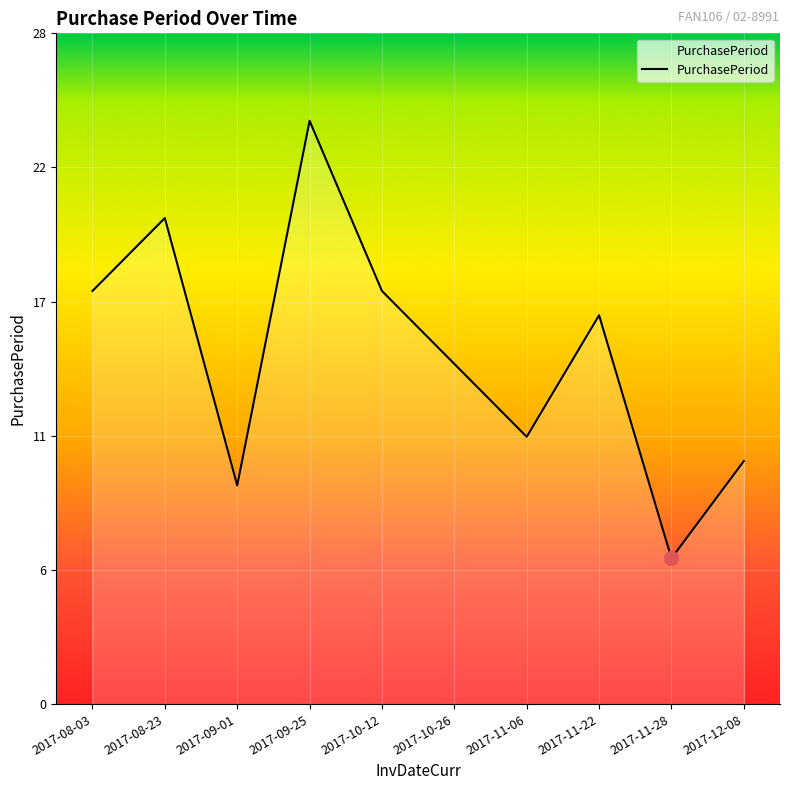

Does the chart display data point markers on the line(s)?

No